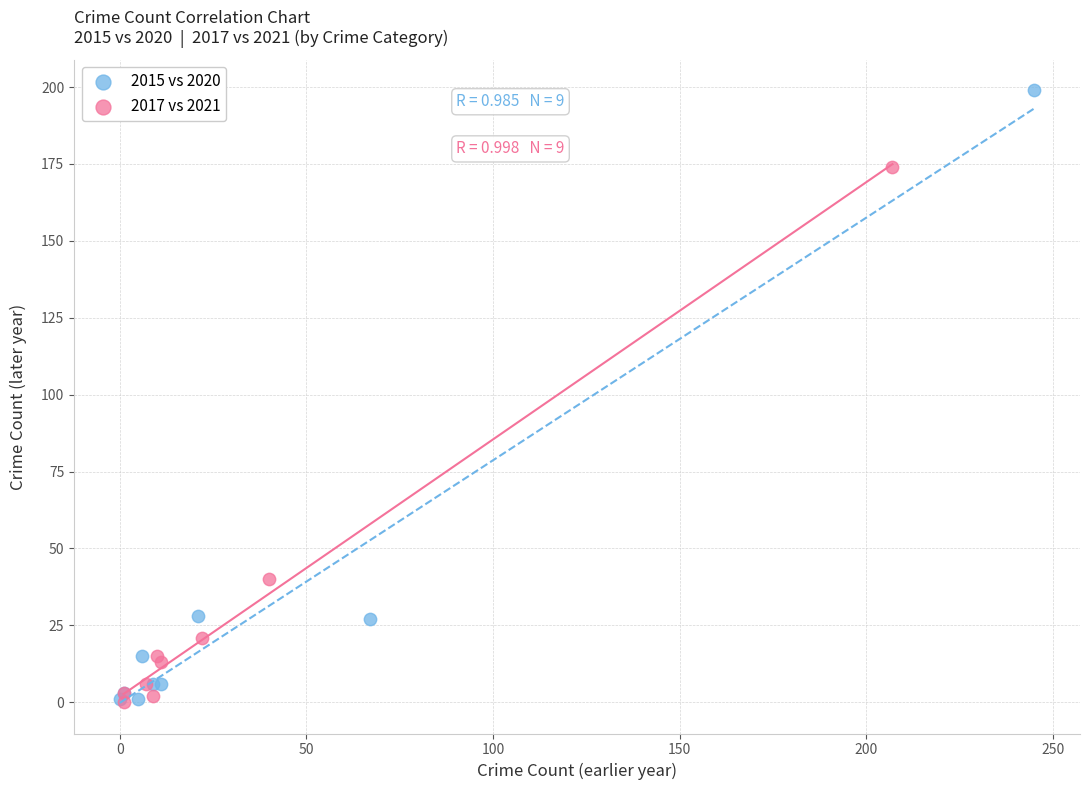

Which series reaches the maximum Y coordinate?

2015 vs 2020